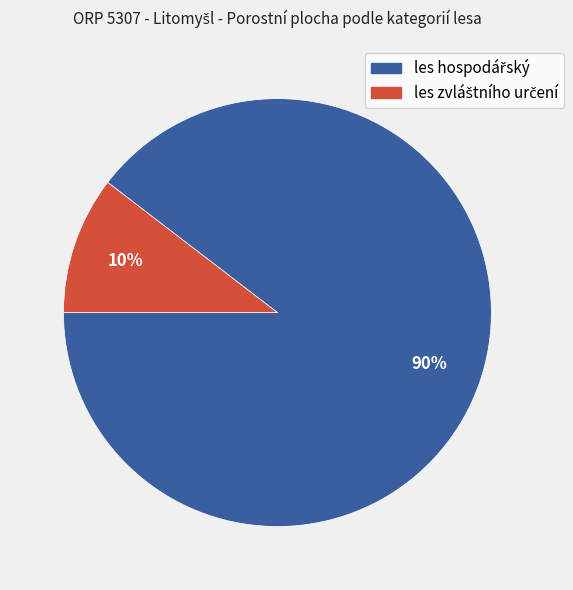

Is there a majority slice in this chart?

Yes